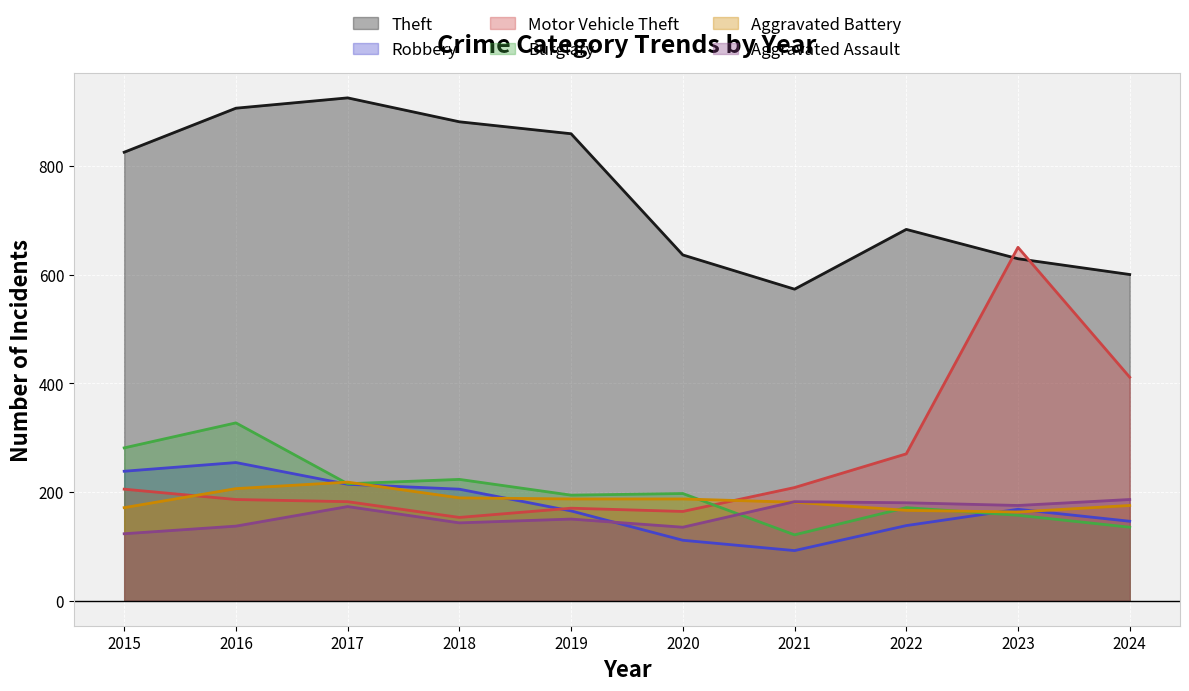

Which series changed the most between 2017 and 2024?

Theft